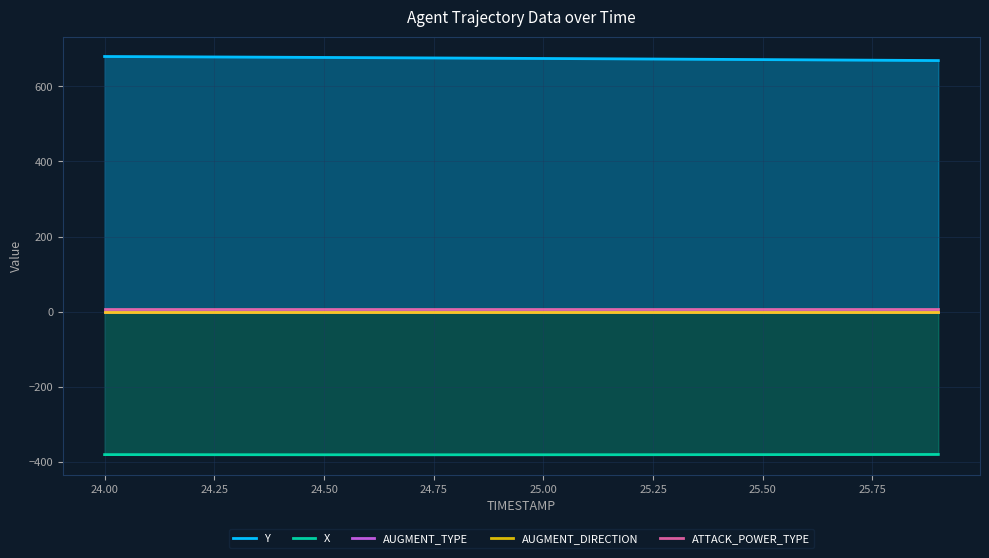

What is the minimum value for X?

-380.5